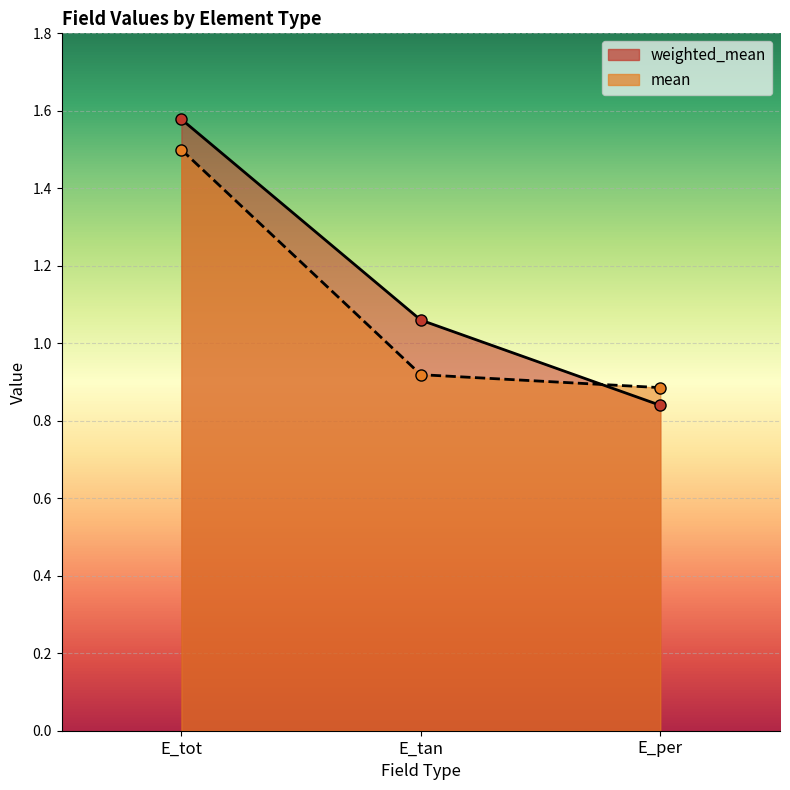

At which label is weighted_mean closest to 1?

E_tan